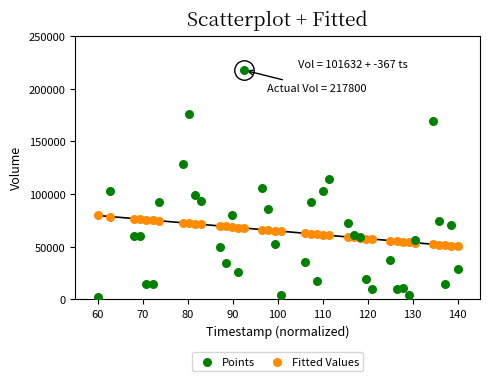

Which series reaches the minimum Y coordinate?

Points